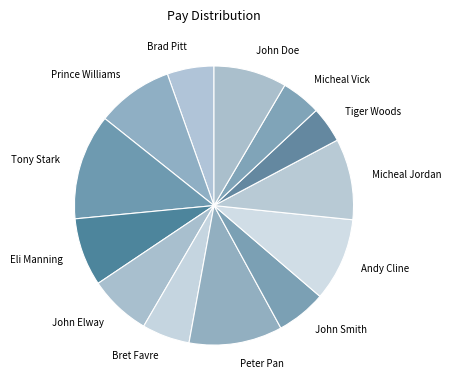

How many slices are in this pie chart?

13